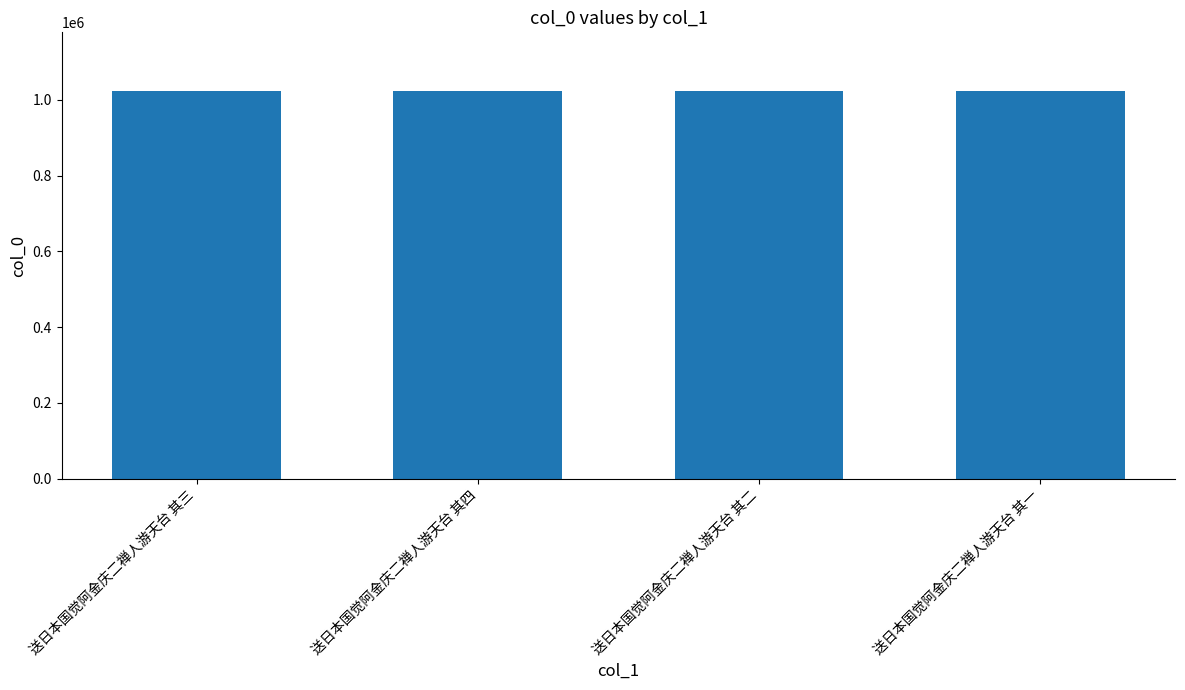

What is the average value?

1024284